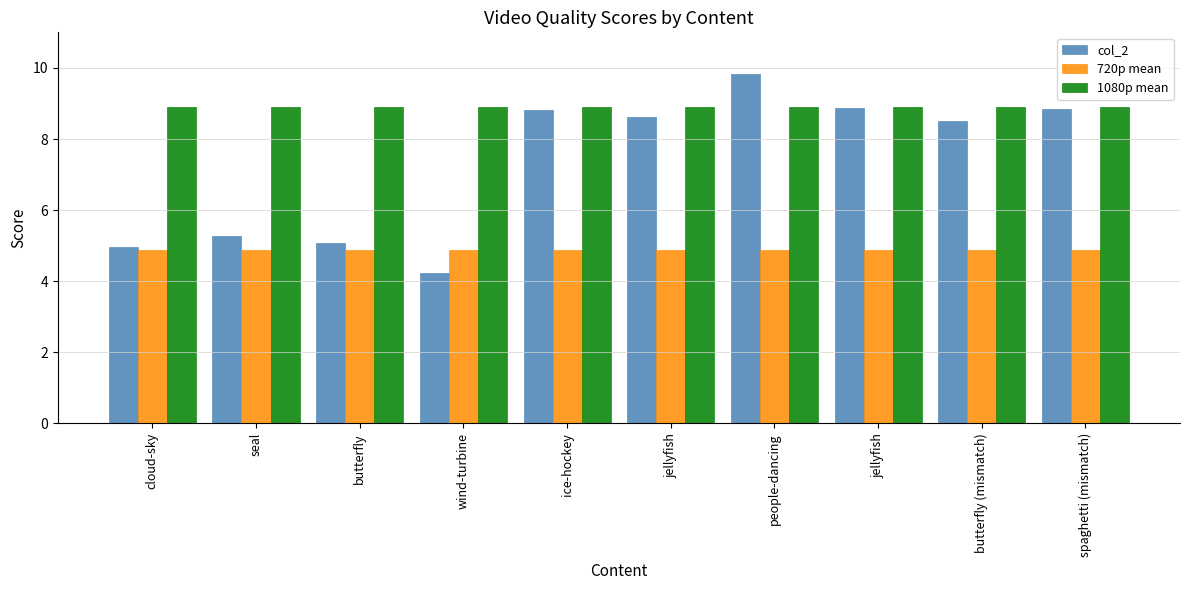

How many categories are shown in the chart?

10